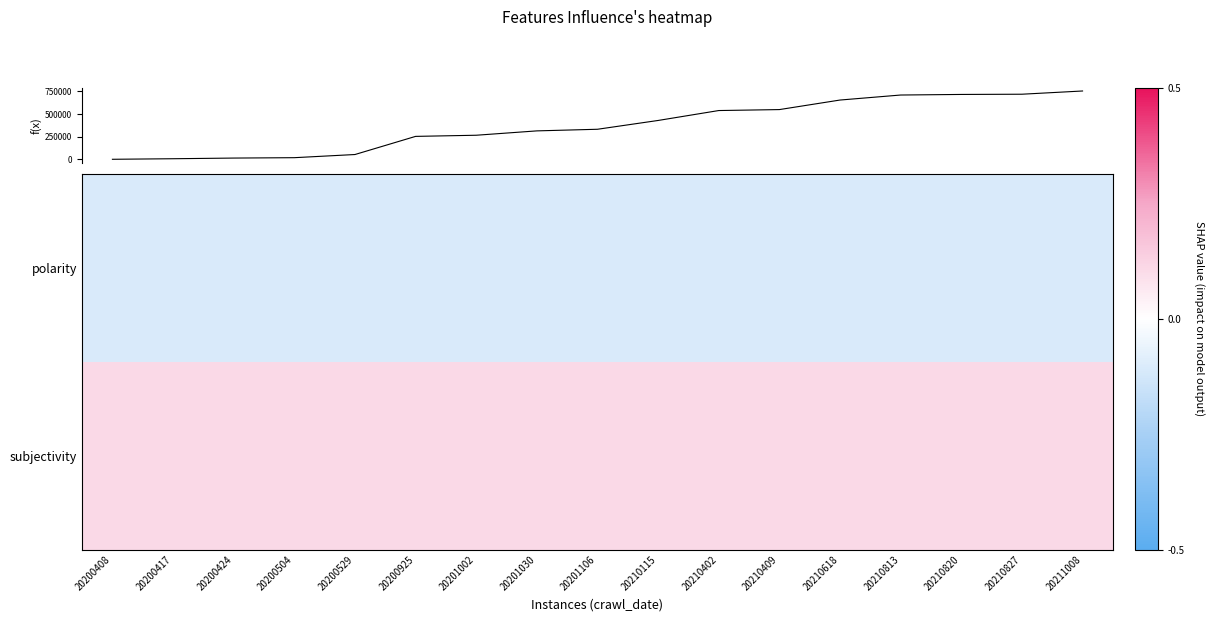

True or false: subjectivity has a value of 0.1 at 20210820.

False